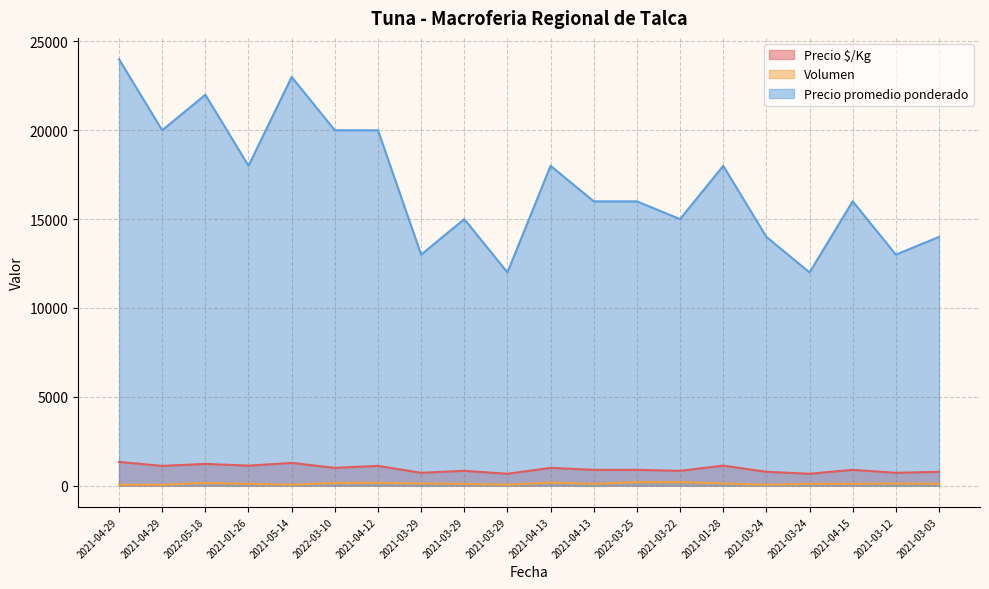

True or false: Volumen and Precio promedio ponderado intersect in this chart.

False